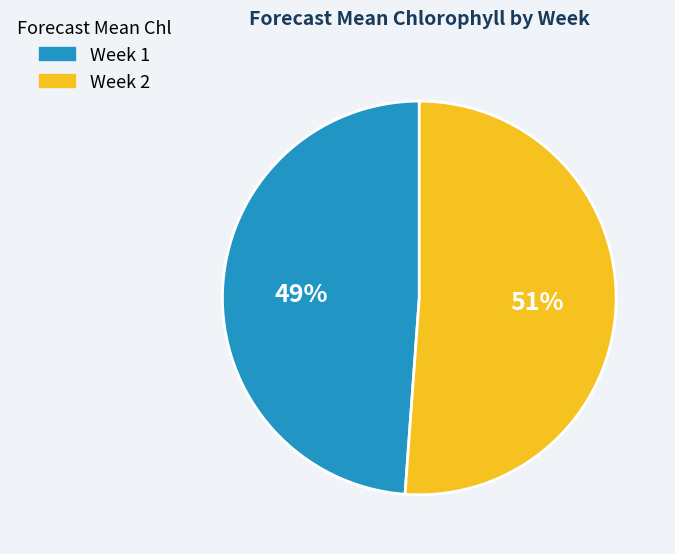

What percentage is the Week 1 slice, to the nearest percent?

49%